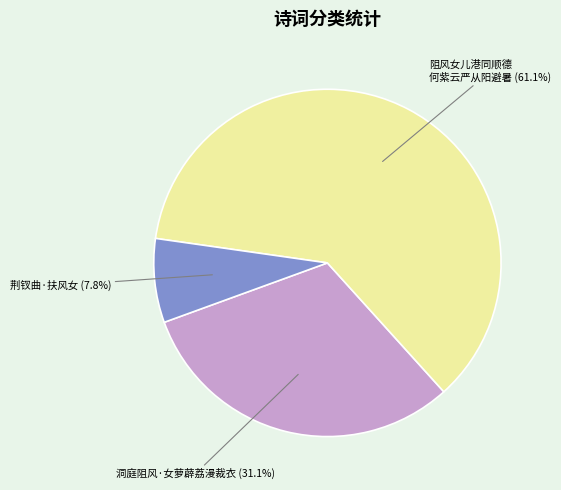

Is there any slice that represents more than half of the pie?

Yes